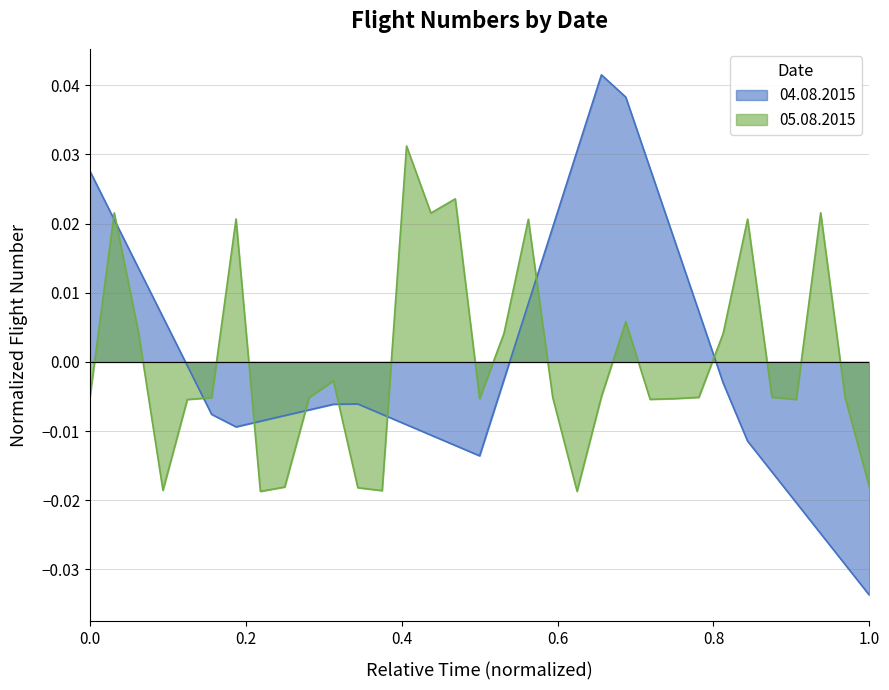

Which series has the largest range (max minus min)?

04.08.2015